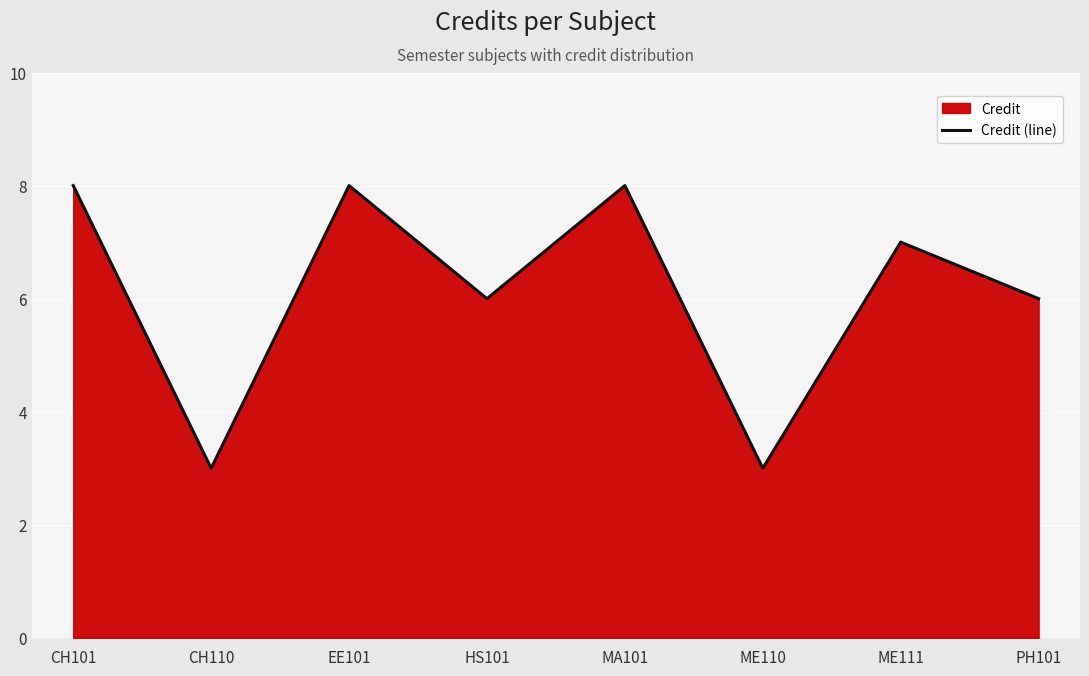

Is it true that the value at CH101 is 8?

True